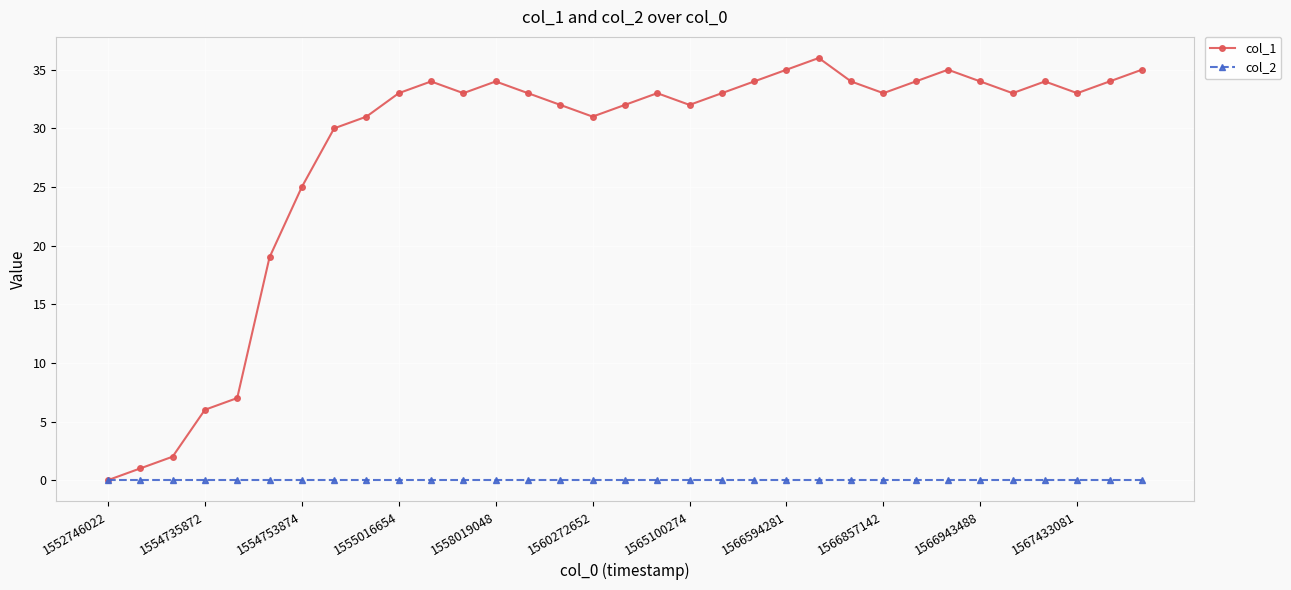

List the series in order of their overall mean, lowest first.

col_2, col_1